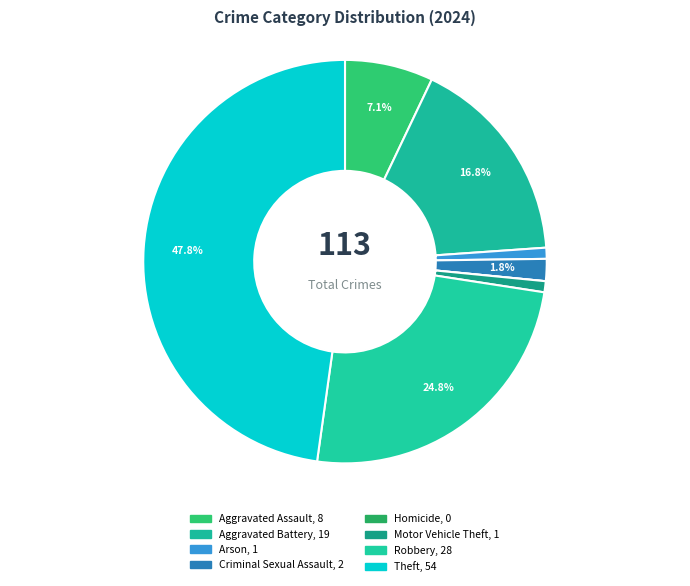

Does any single category account for the majority?

No